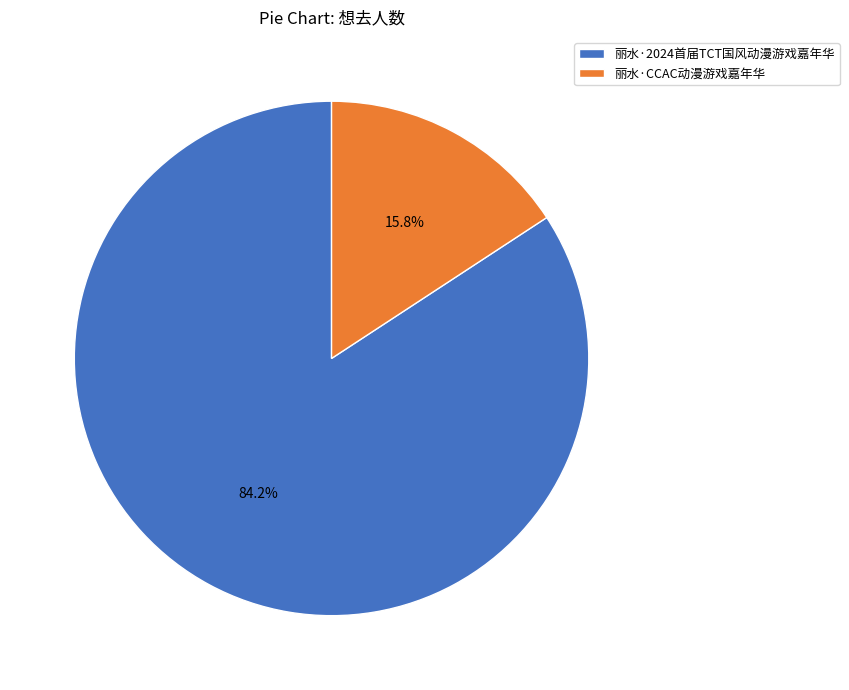

Which slice represents more than half of the pie?

丽水·2024首届TCT国风动漫游戏嘉年华